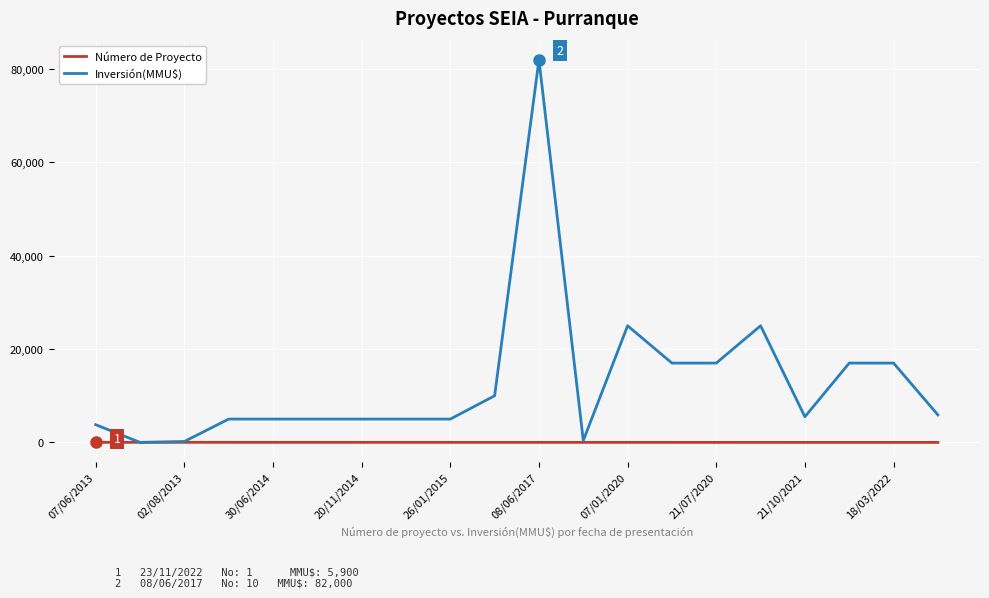

Which series has the widest spread of values?

Inversión(MMU$)